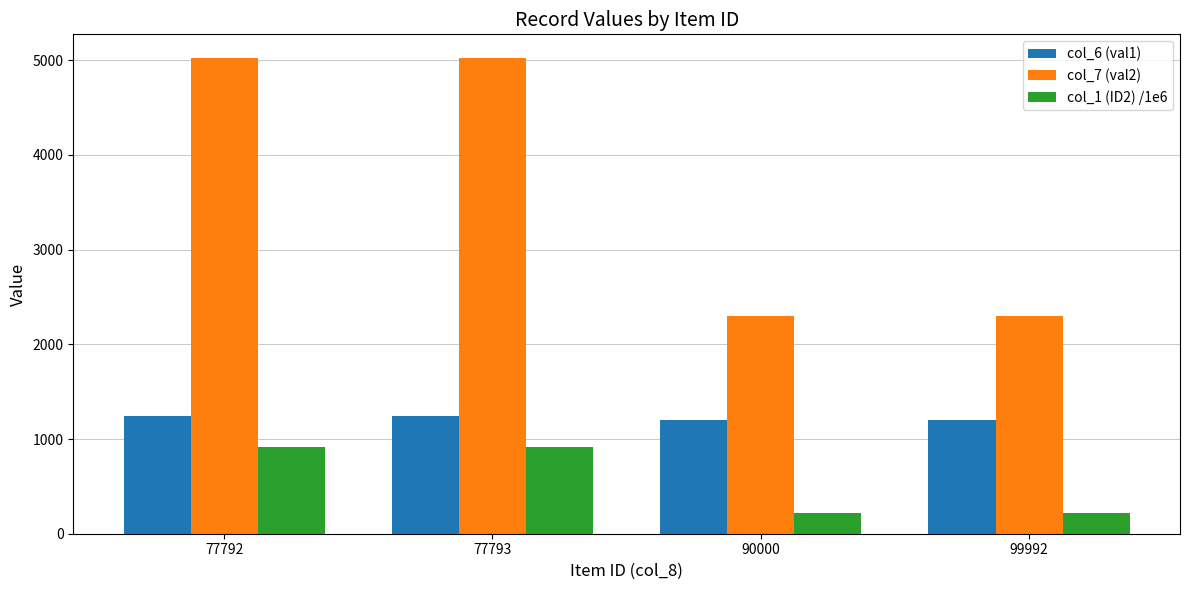

What is the smallest value displayed?

221.7